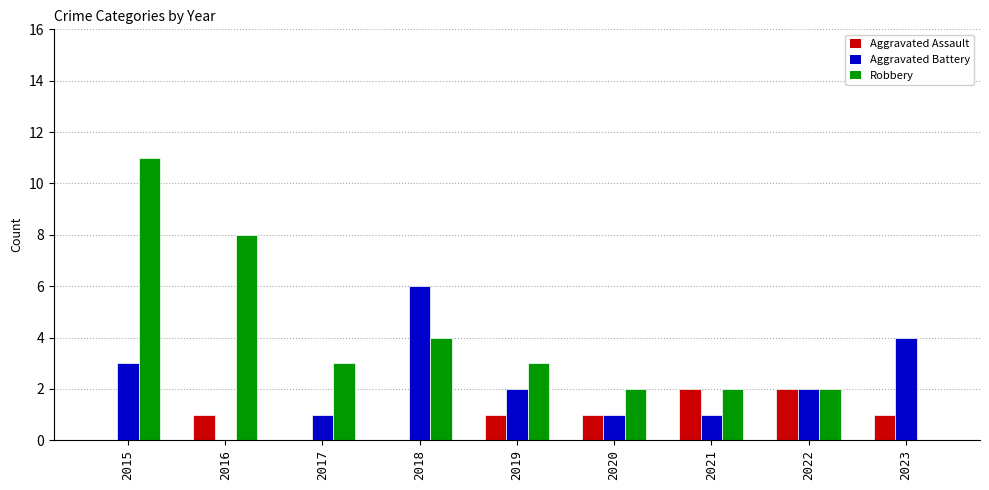

Are the bars horizontal?

No